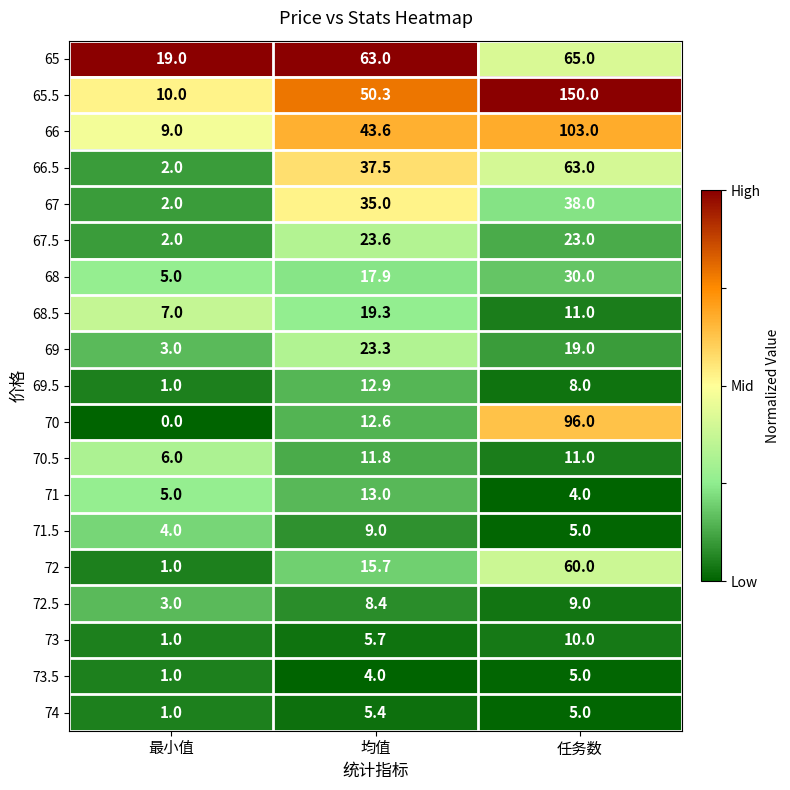

Which series changed the most between 均值 and 任务数?

65.5